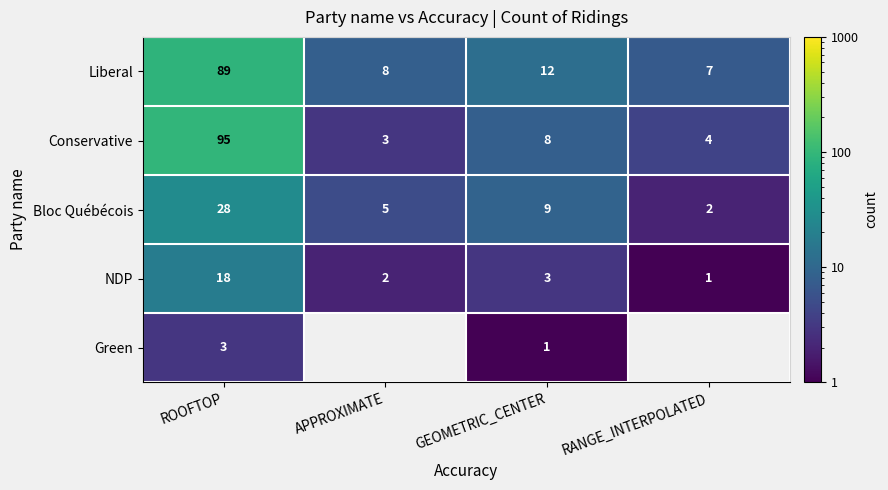

Which label corresponds to the largest value in the chart?

ROOFTOP